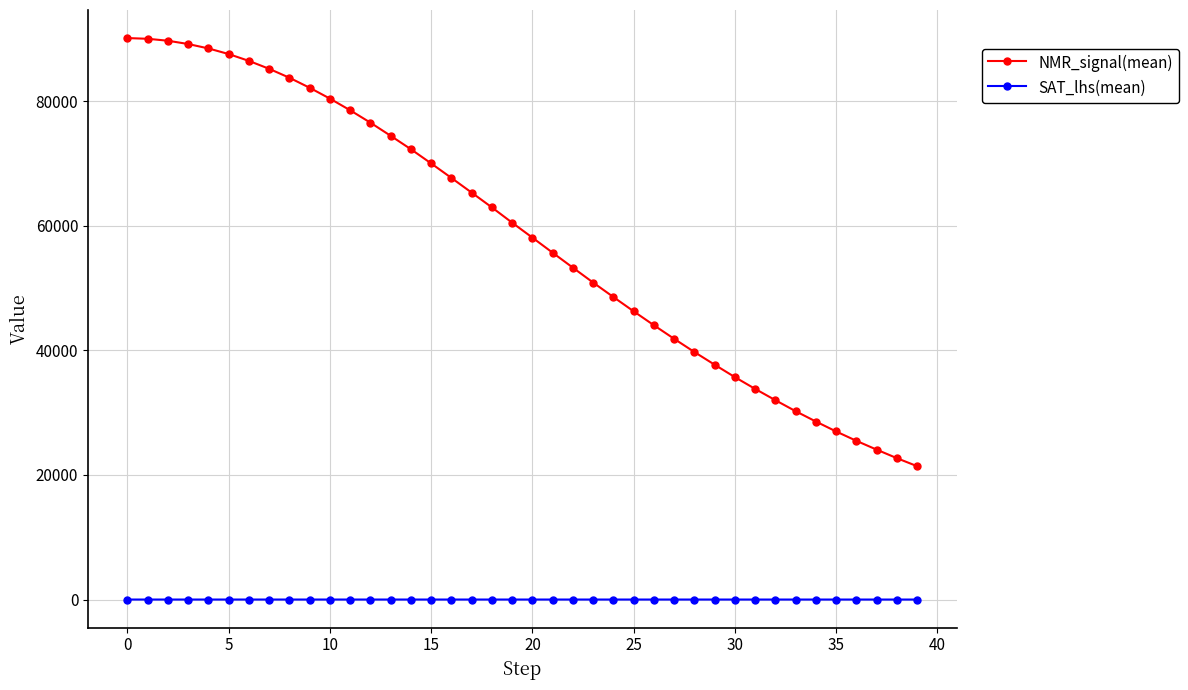

What is the sum of all SAT_lhs(mean) values?

-21.0